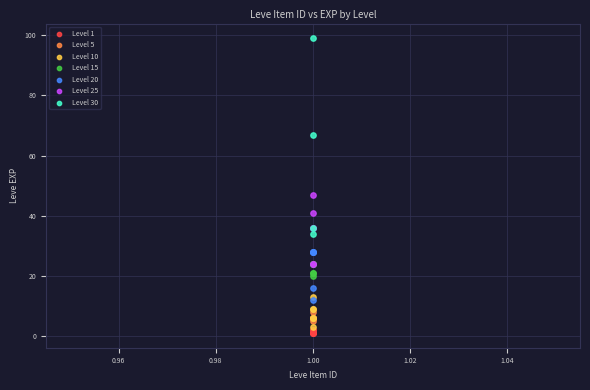

Which series reaches the maximum Y coordinate?

Level 30